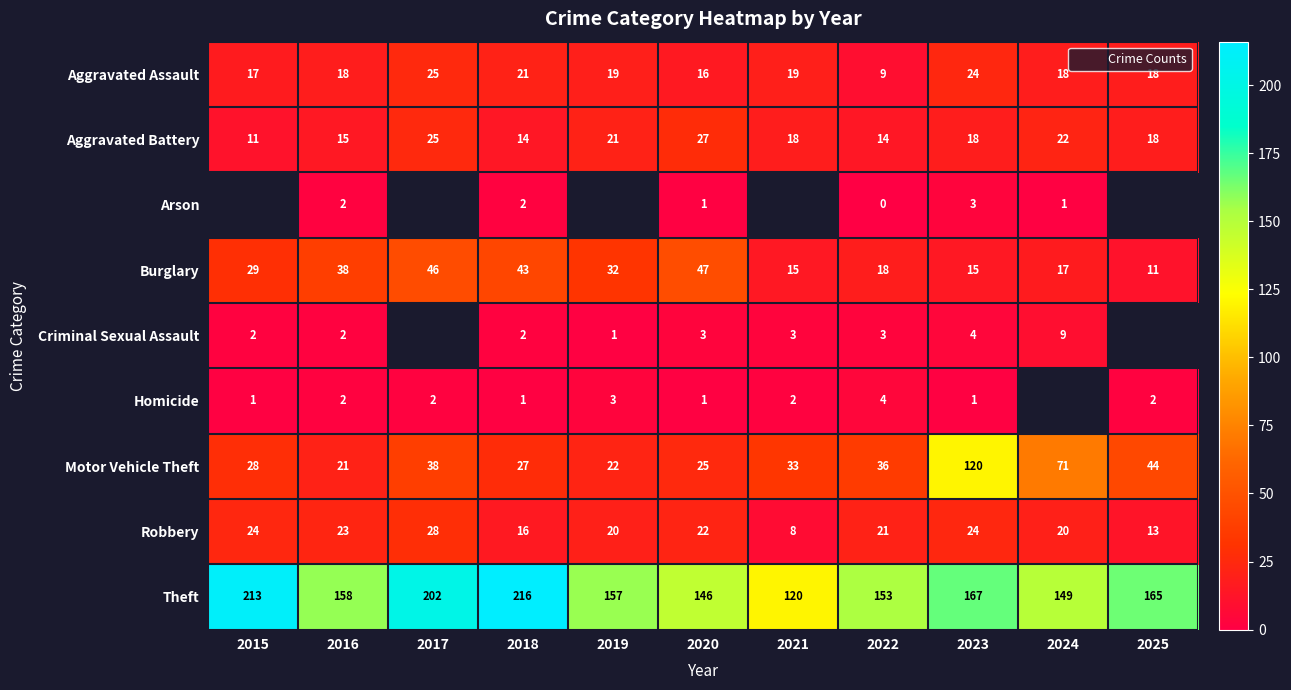

Which series has the widest spread of values?

Motor Vehicle Theft